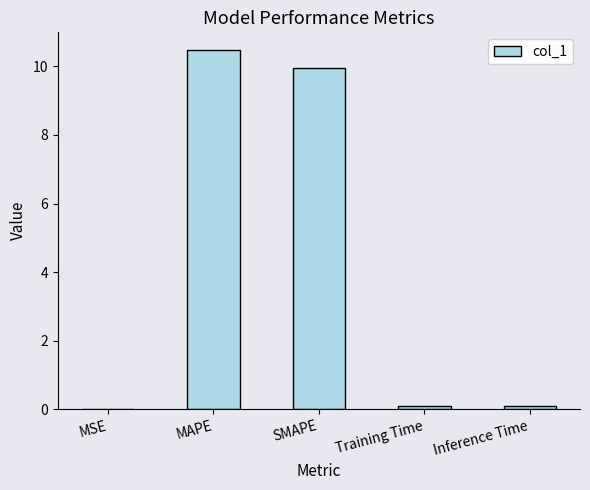

What value does the data have at SMAPE?

10.0